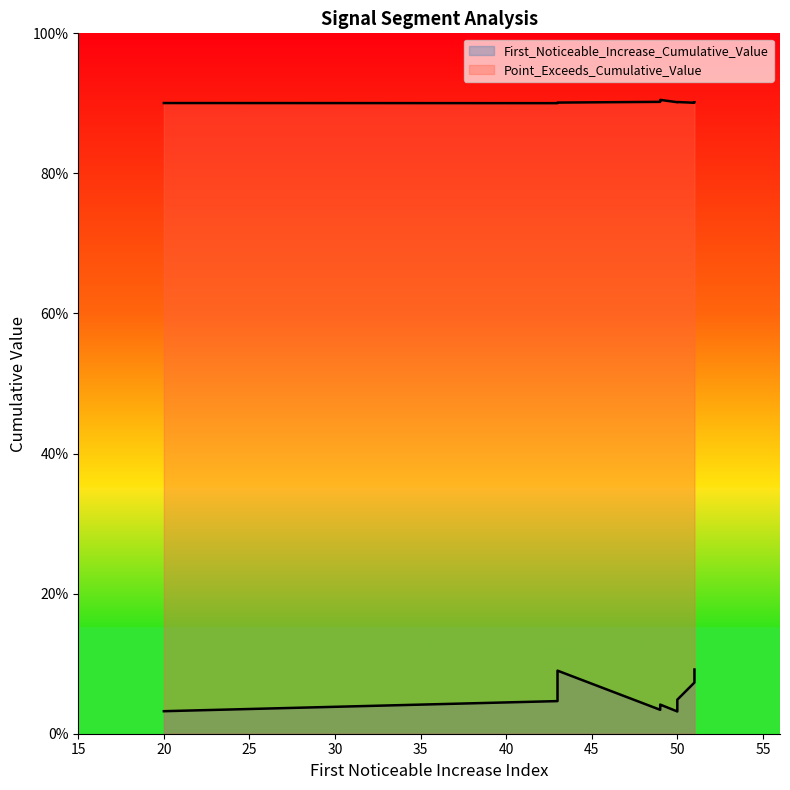

Rank the series by their maximum value, from lowest to highest.

First_Noticeable_Increase_Cumulative_Value, Point_Exceeds_Cumulative_Value